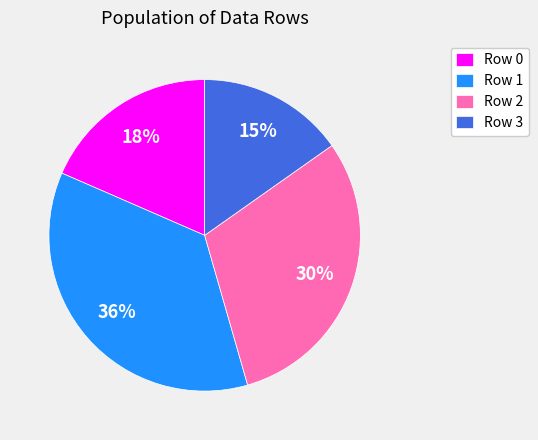

Do Row 3 and Row 0 together represent more than half of the pie?

No